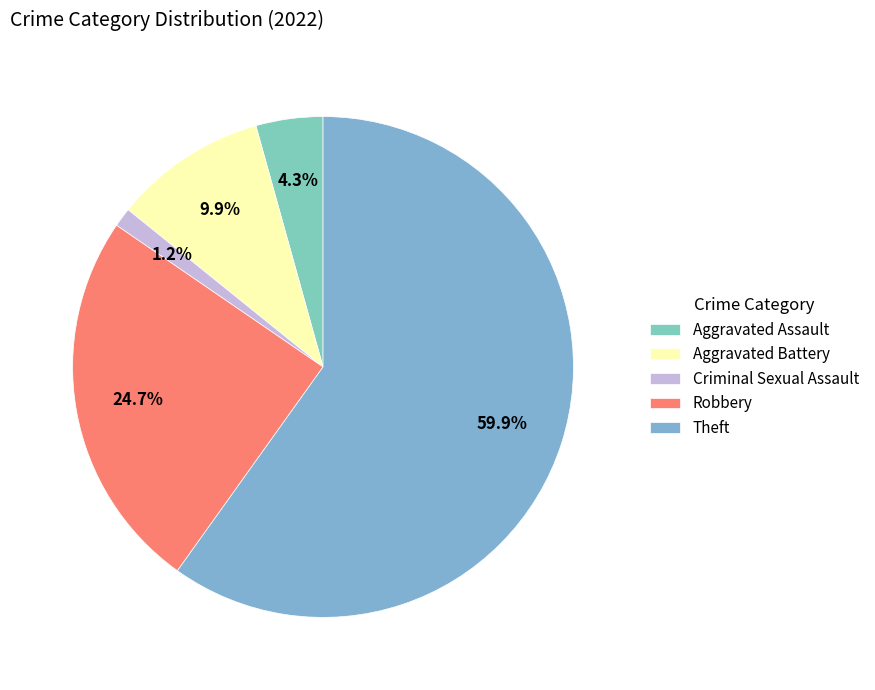

What is the majority slice?

Theft